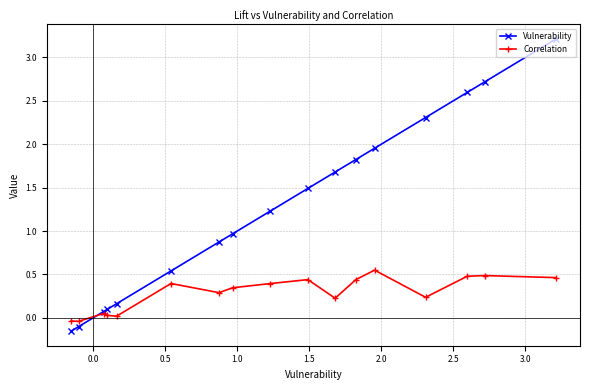

What is the difference between the maximum and minimum values in the Vulnerability series?

3.4